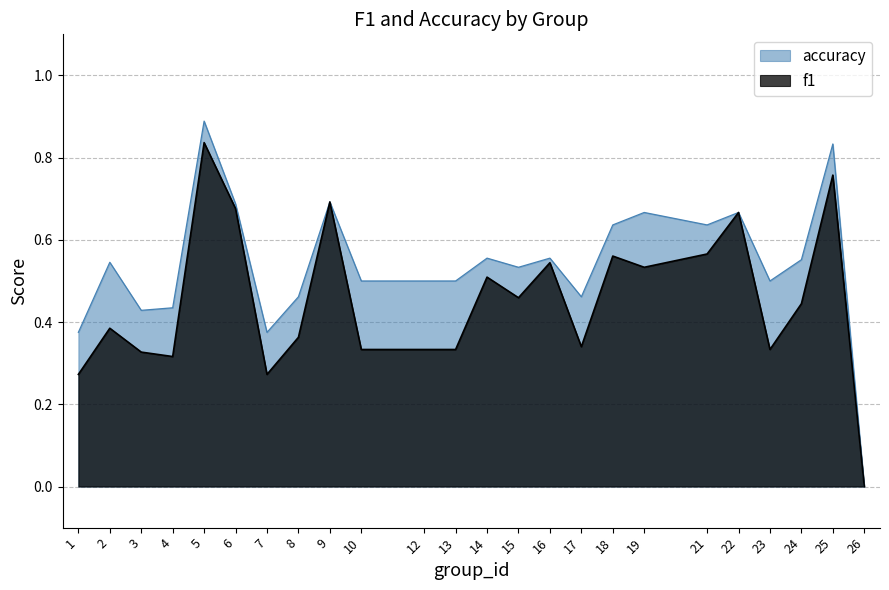

Reading left to right, what are all the values shown in this chart?

f1: 1=0.3	2=0.4	3=0.3	4=0.3	5=0.8	6=0.7	7=0.3	8=0.4	9=0.7	10=0.3	12=0.3	13=0.3	14=0.5	15=0.5	16=0.5	17=0.3	18=0.6	19=0.5	21=0.6	22=0.7	23=0.3	24=0.4	25=0.8	26=0.0
accuracy: 1=0.4	2=0.5	3=0.4	4=0.4	5=0.9	6=0.7	7=0.4	8=0.5	9=0.7	10=0.5	12=0.5	13=0.5	14=0.6	15=0.5	16=0.6	17=0.5	18=0.6	19=0.7	21=0.6	22=0.7	23=0.5	24=0.6	25=0.8	26=0.0